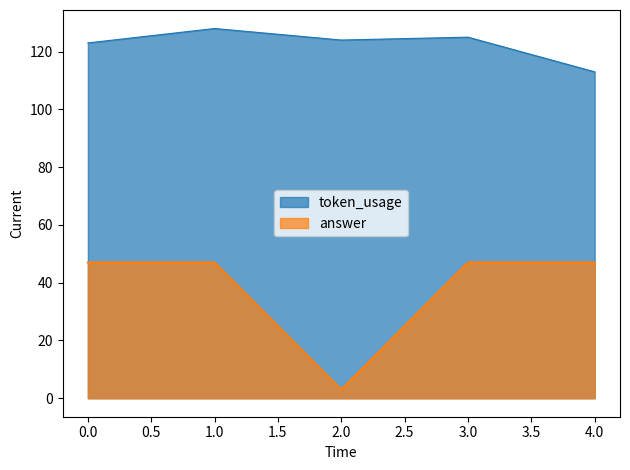

Does the chart display data point markers on the line(s)?

No